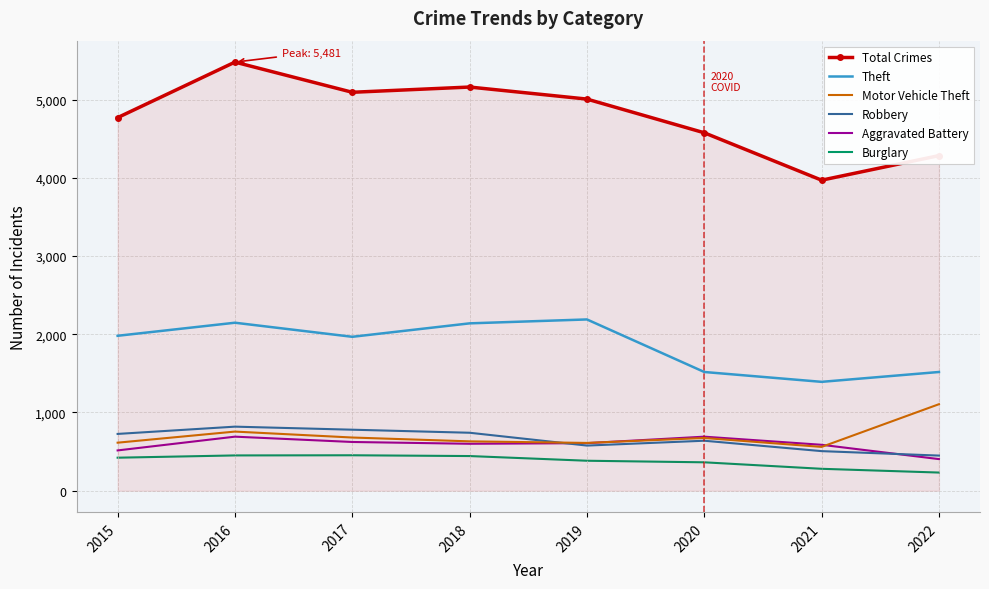

At which category does the chart reach its peak across all series?

2016